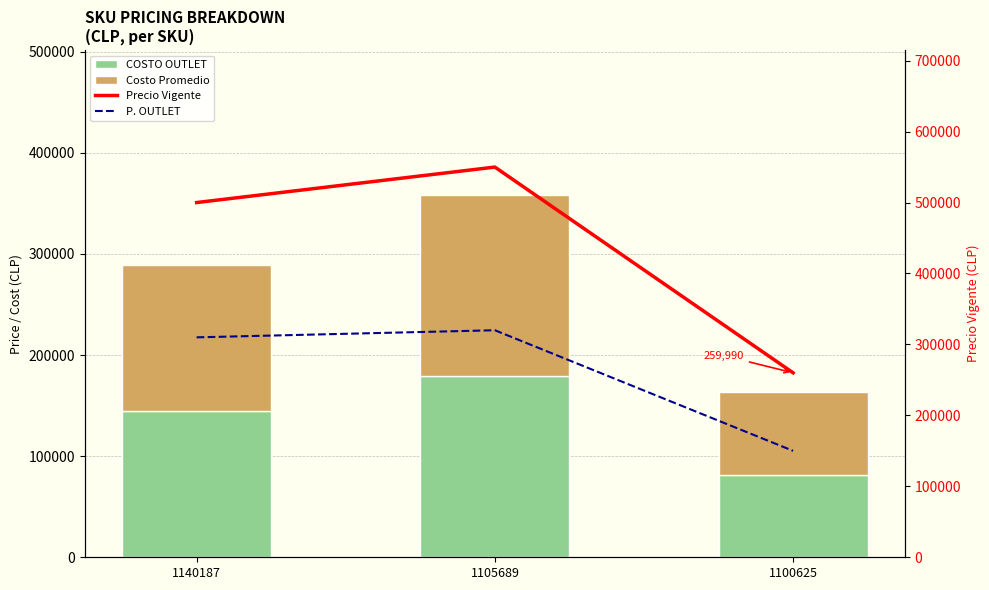

The Precio Vigente series shows 259990 at 1100625. True or false?

True